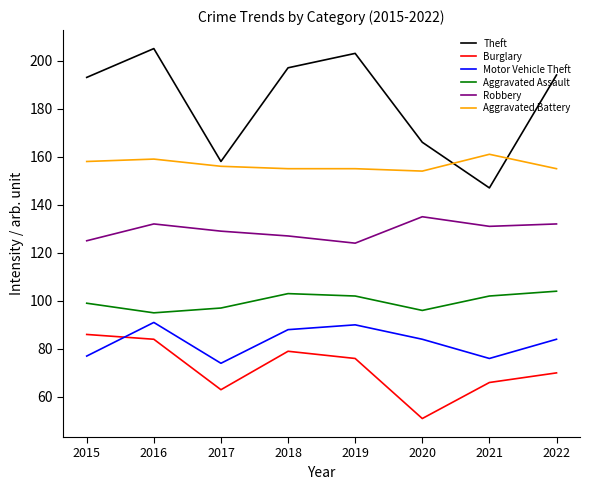

Reading left to right, extract all data points from this chart.

Theft: 193	205	158	197	203	166	147	194
Burglary: 86	84	63	79	76	51	66	70
Motor Vehicle Theft: 77	91	74	88	90	84	76	84
Aggravated Assault: 99	95	97	103	102	96	102	104
Robbery: 125	132	129	127	124	135	131	132
Aggravated Battery: 158	159	156	155	155	154	161	155